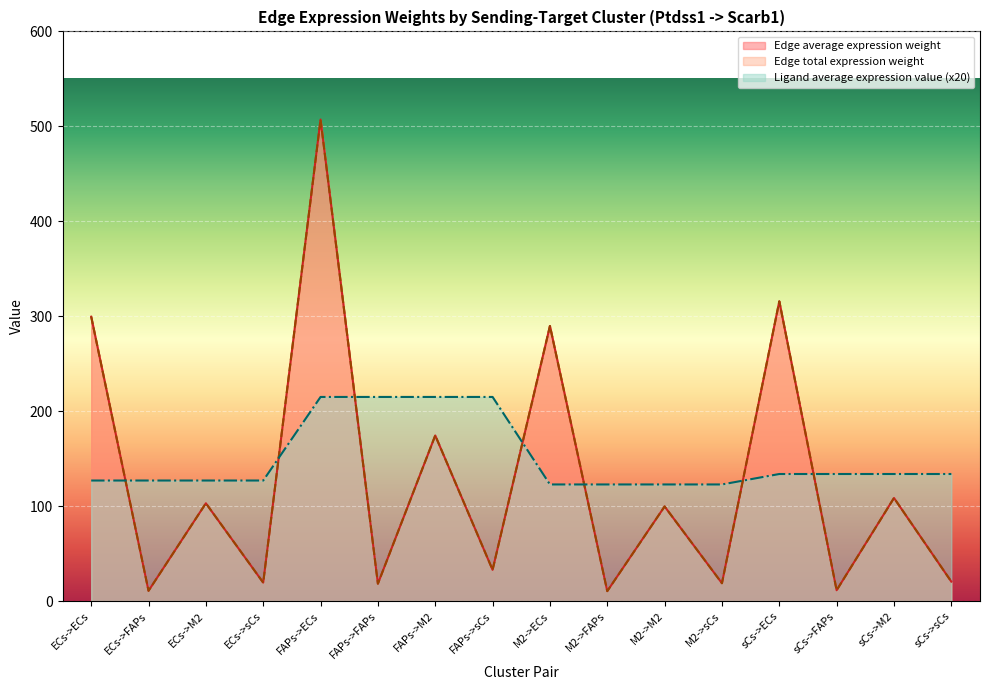

How many lines are shown in the chart?

3